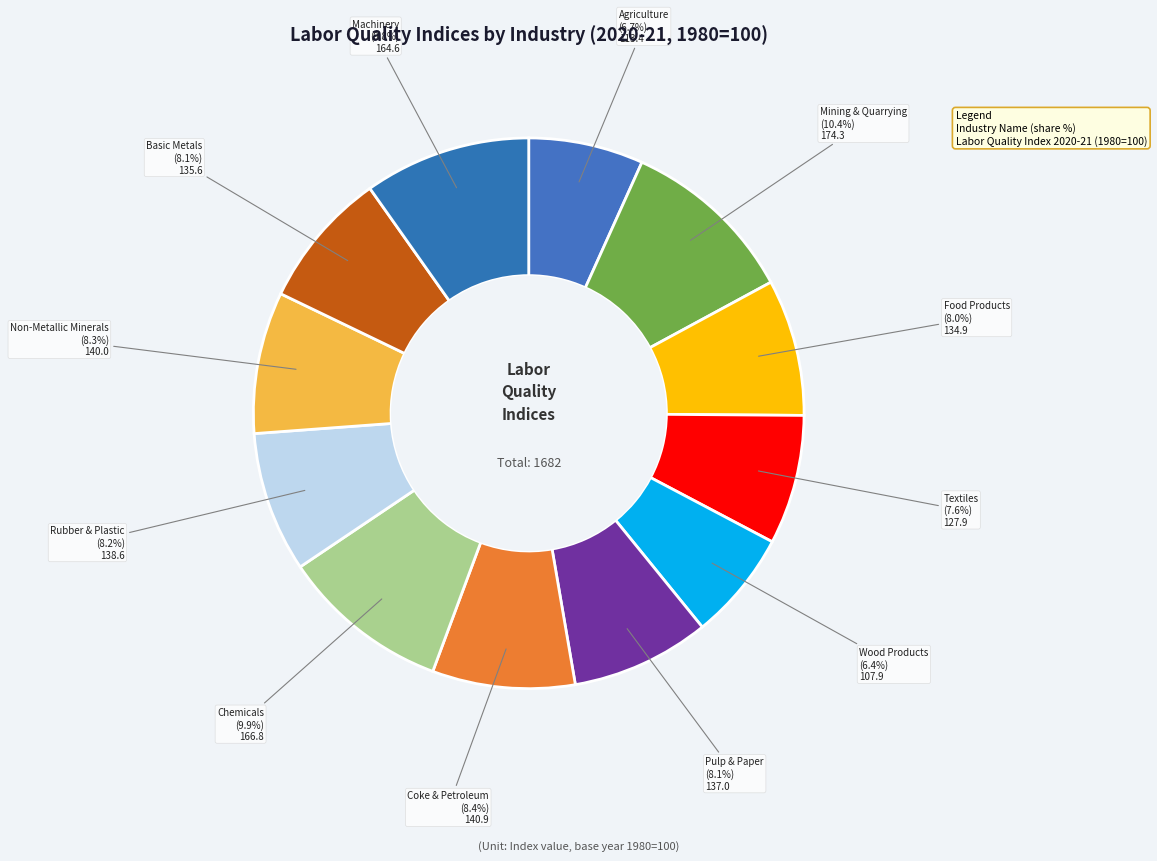

Does Agriculture account for over 50% of the chart?

No